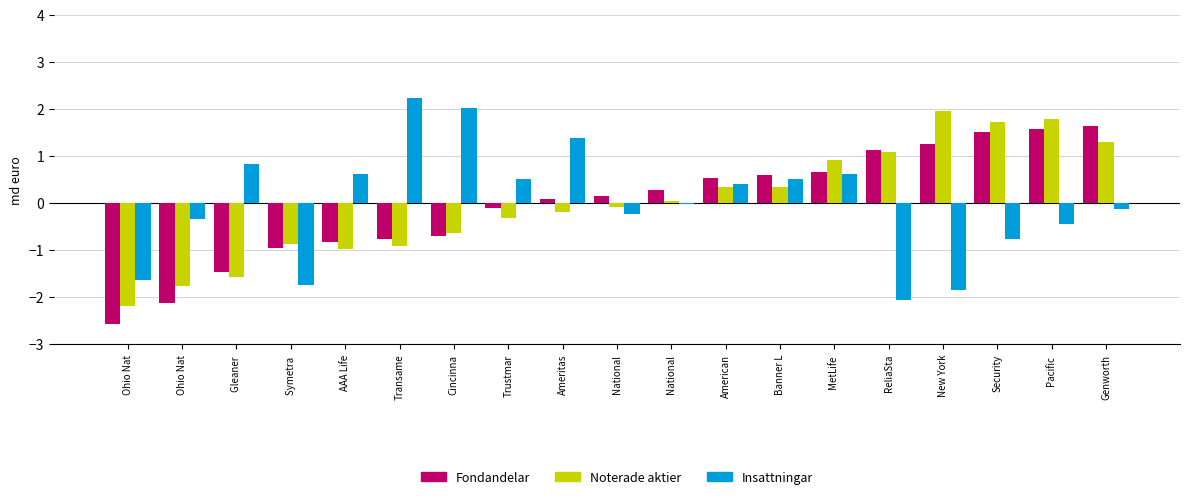

What are all the series names shown in the legend?

Fondandelar, Noterade aktier, Insattningar